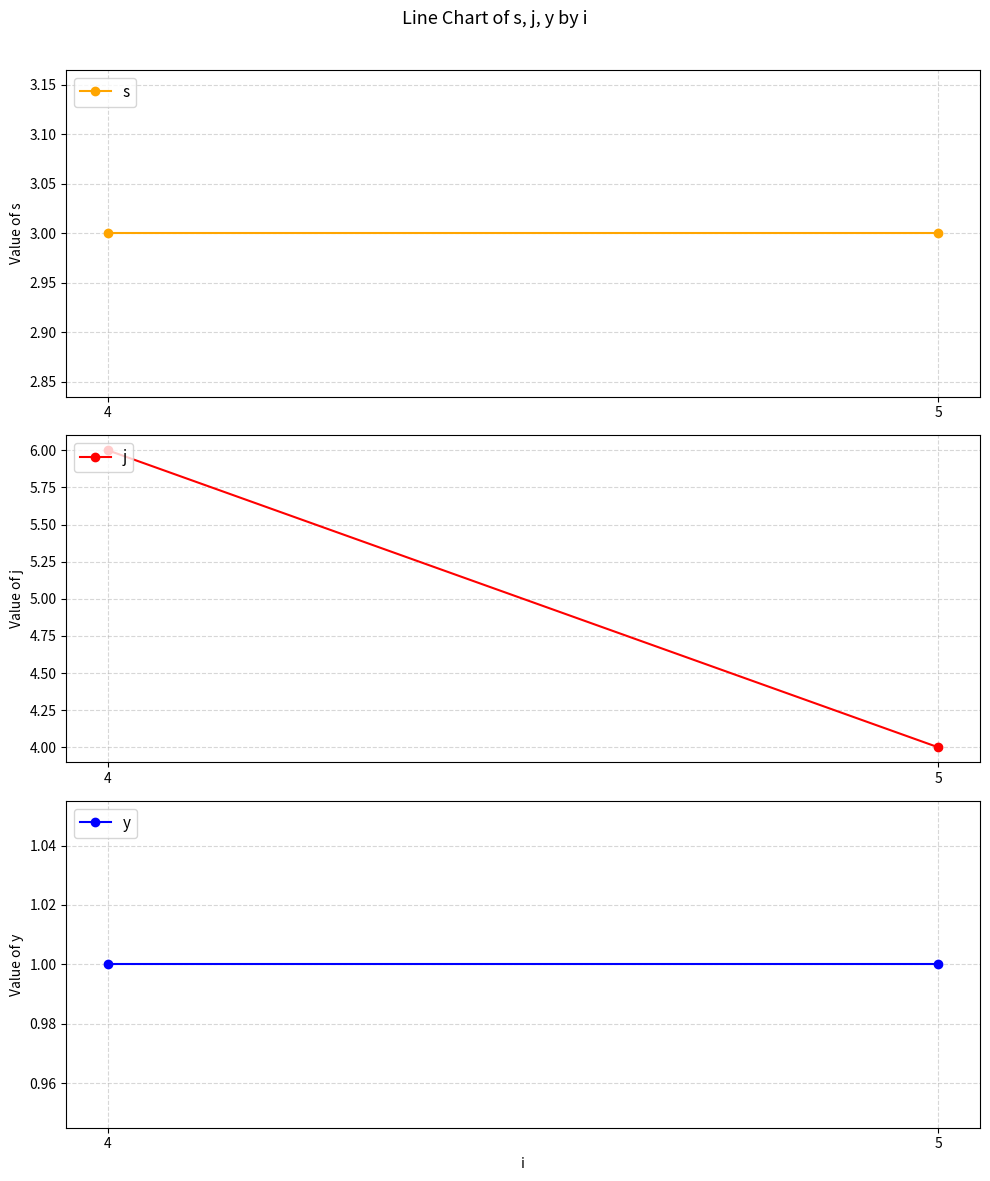

How many lines are shown in the chart?

3